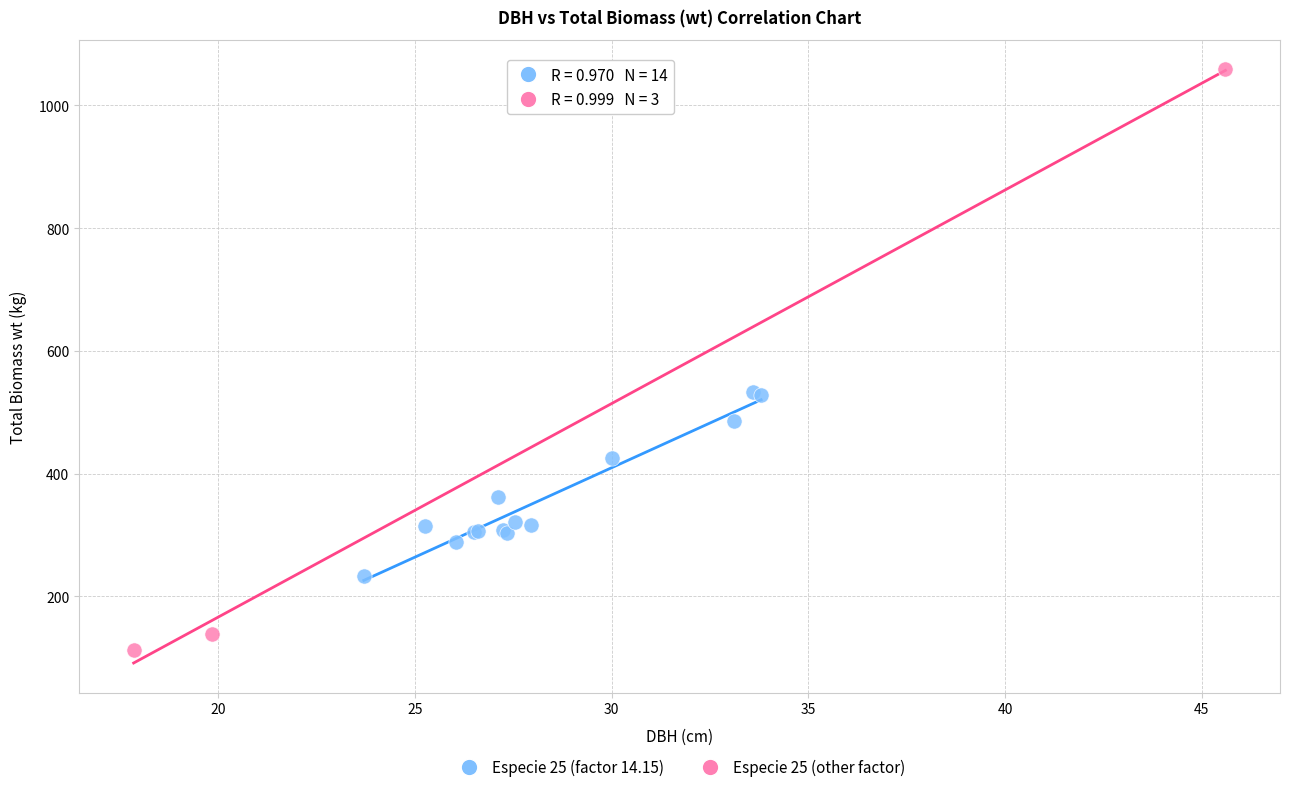

Which series contains the lowest Y value?

Especie 25 (other factor)